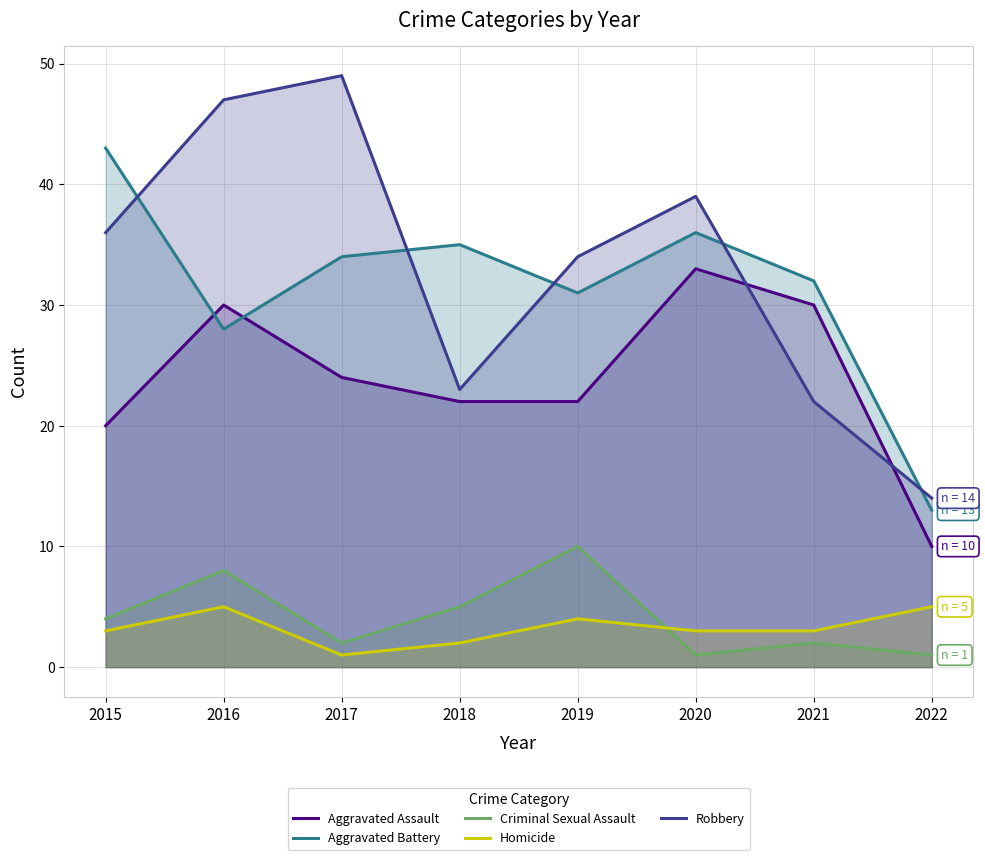

Does the chart display data point markers on the line(s)?

No